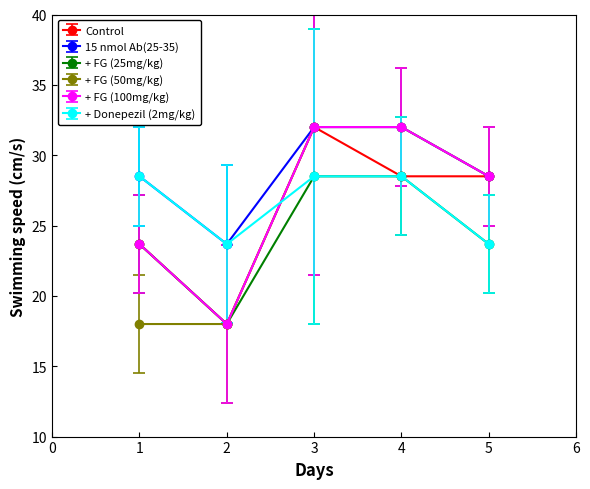

Which category has the lowest value in the Control series?

2